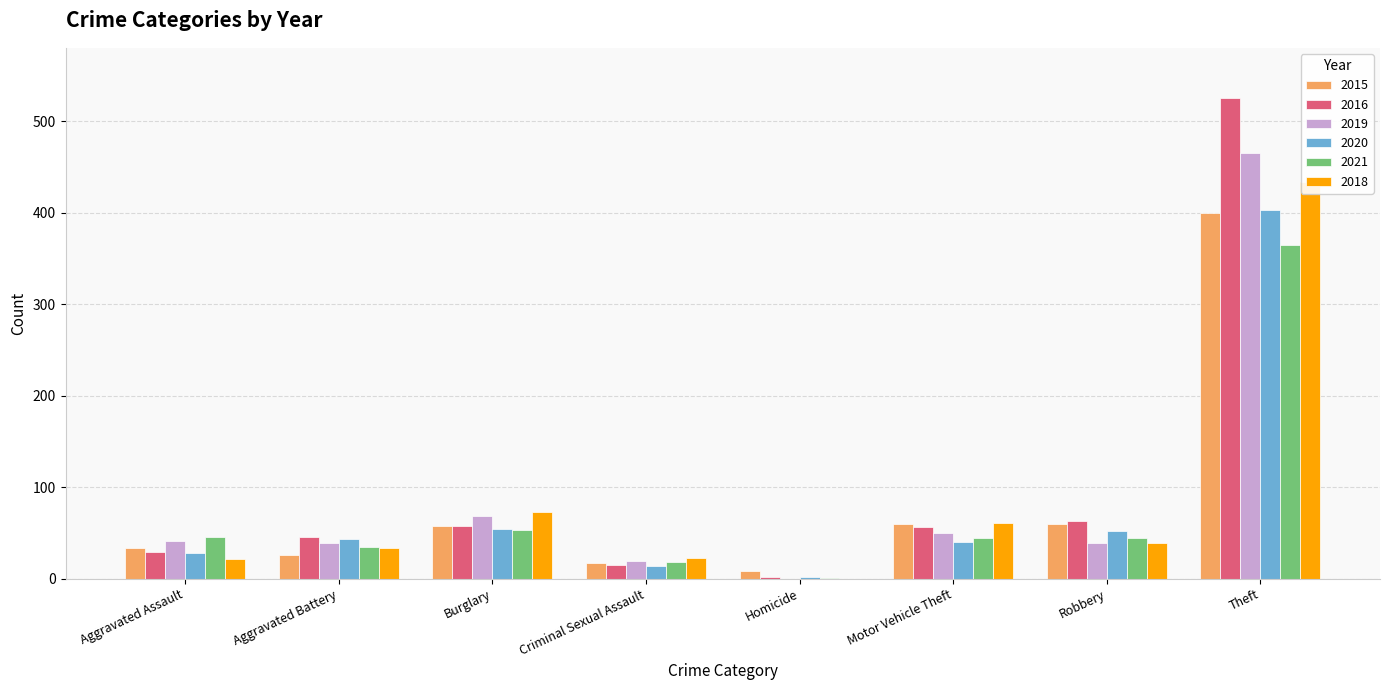

Which series has the largest total across all categories?

2016